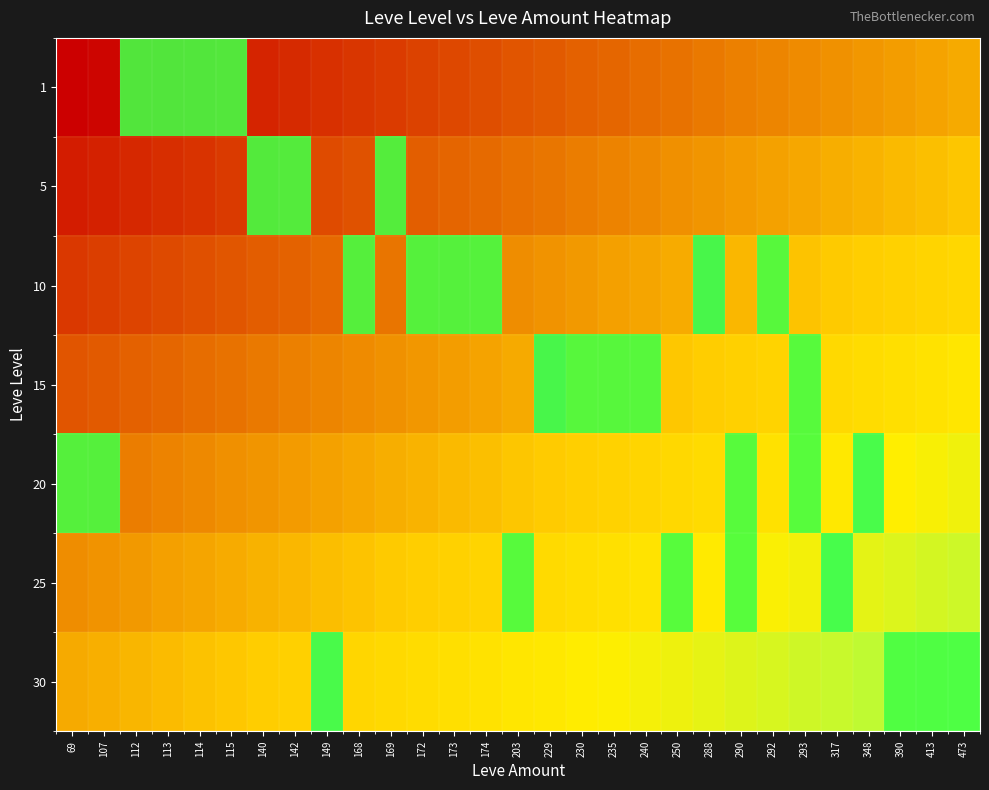

What is the total value across all series at 114?

1.3